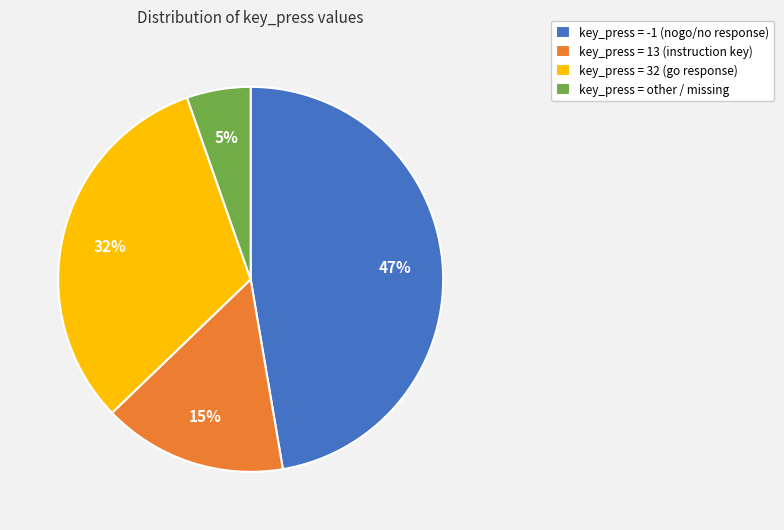

Which category has the smallest portion of the pie?

key_press = other / missing